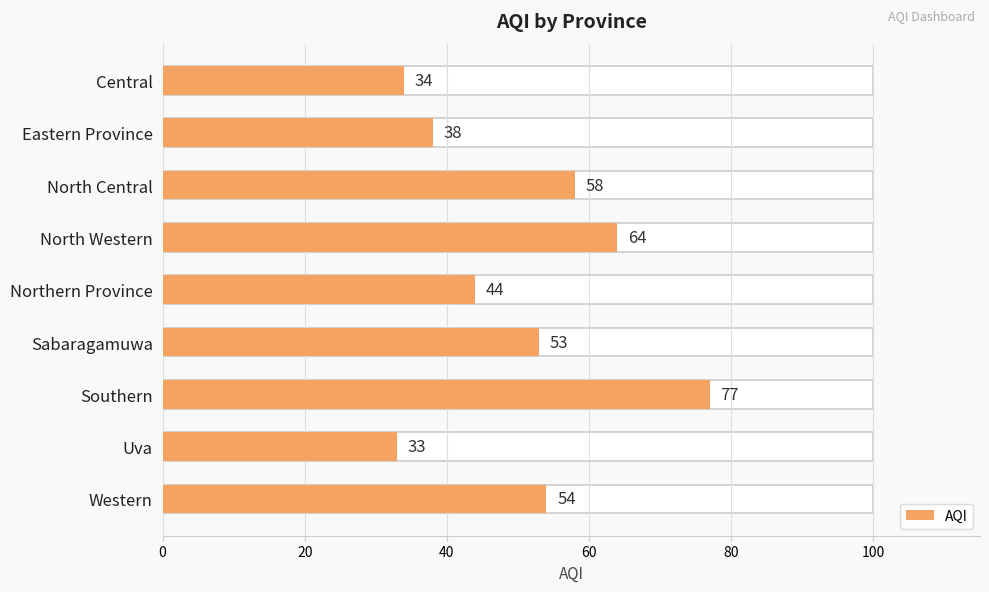

The value at Eastern Province is 38. True or false?

True